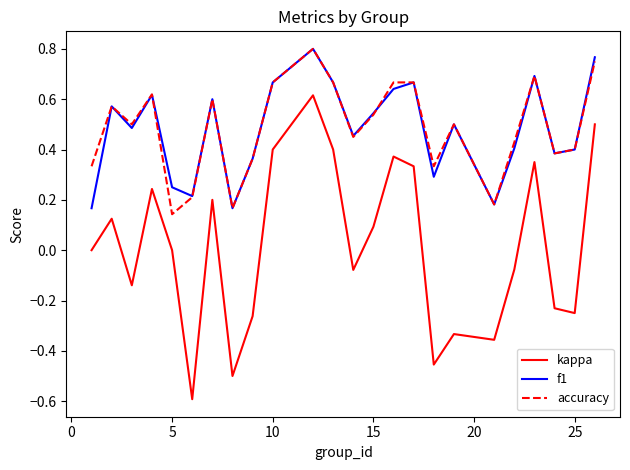

What are all the series names shown in the legend?

kappa, f1, accuracy